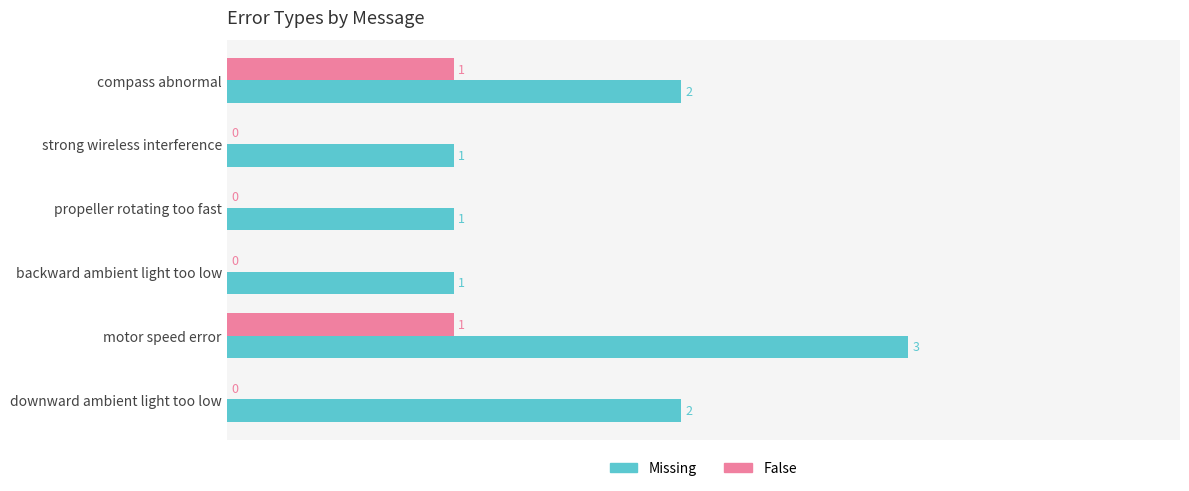

What is the average value of the Missing series?

2